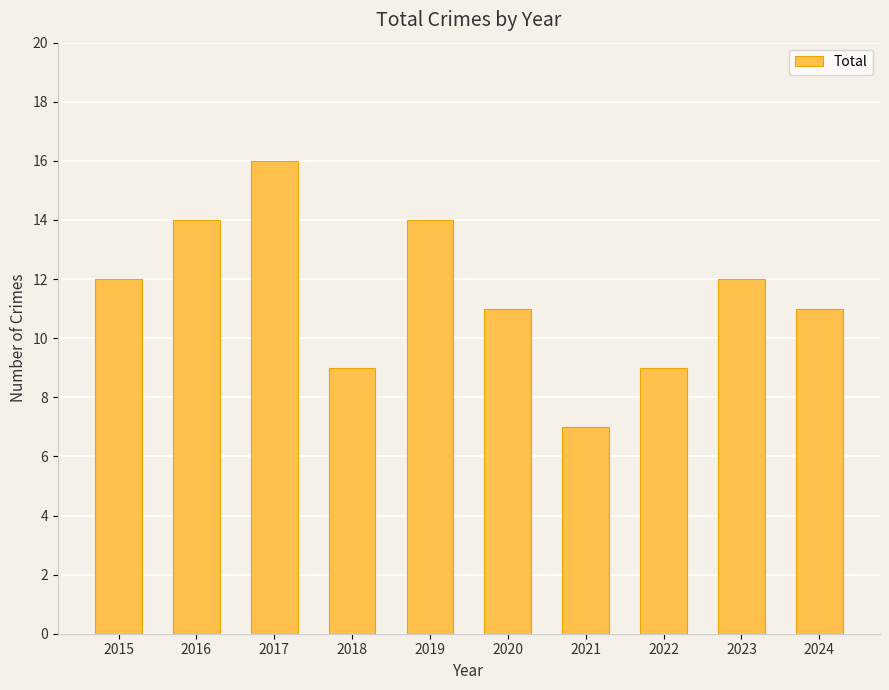

Approximately how many times larger is the value at 2017 compared to 2015?

1.3